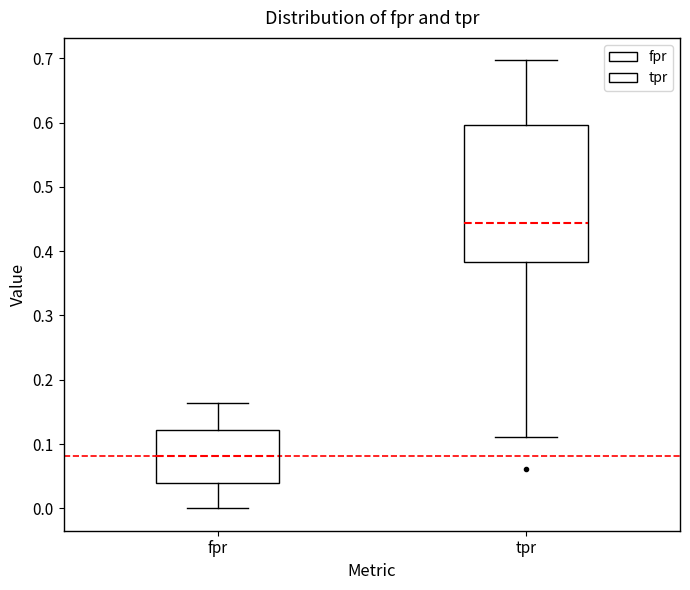

Where is the upper edge of the box for tpr on the y-axis? The values are not printed on the chart, so give them approximately, as read against the axis.

0.60